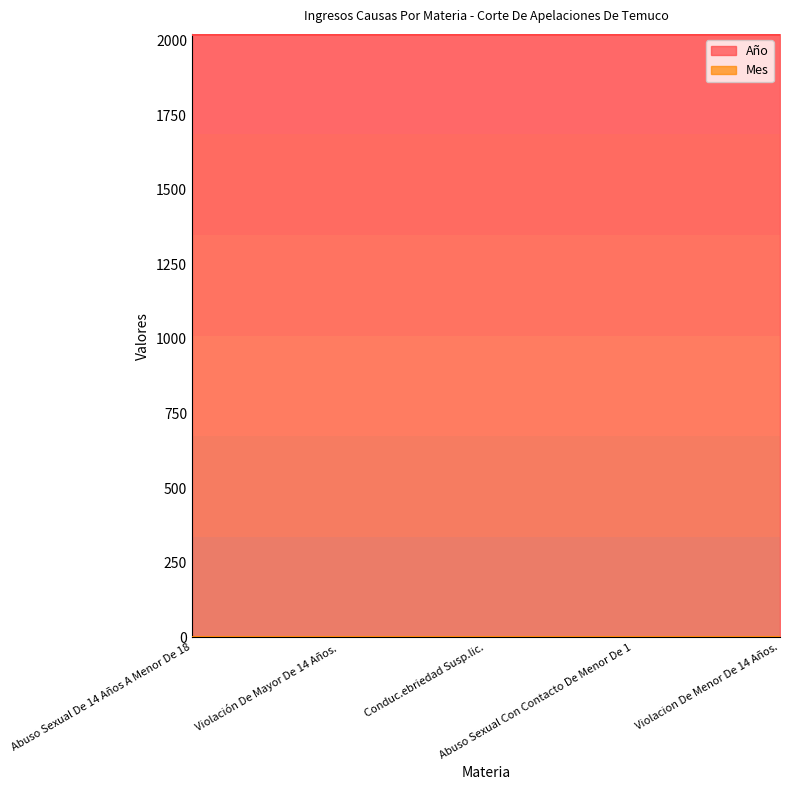

What is the greatest value displayed?

2021